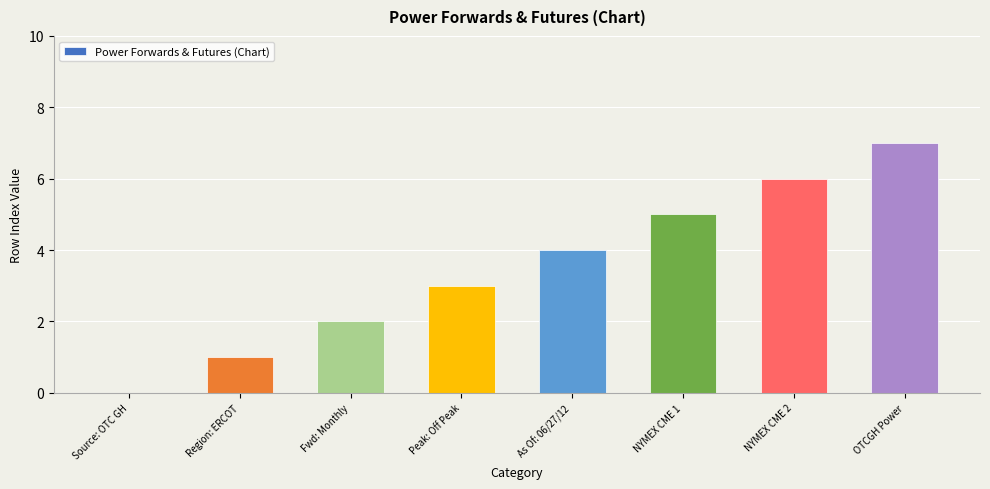

What is the sum of all values?

28